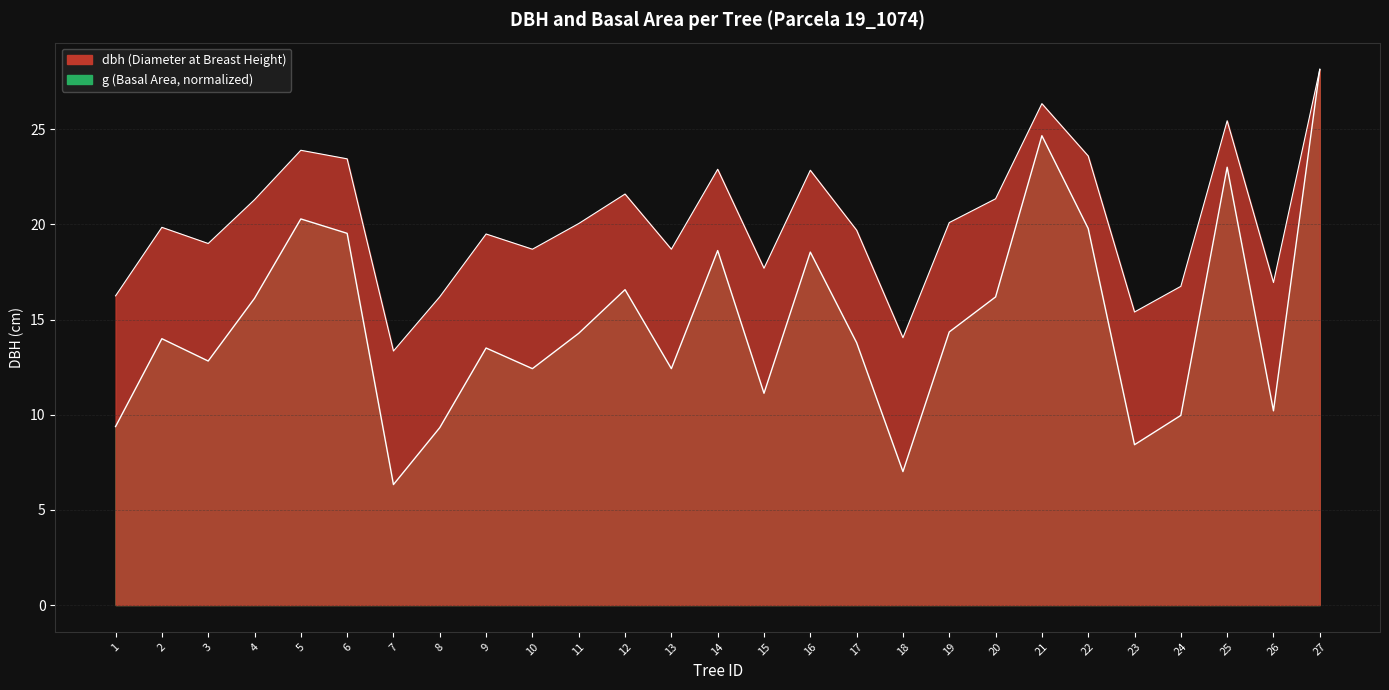

Where is the first local minimum for dbh?

3